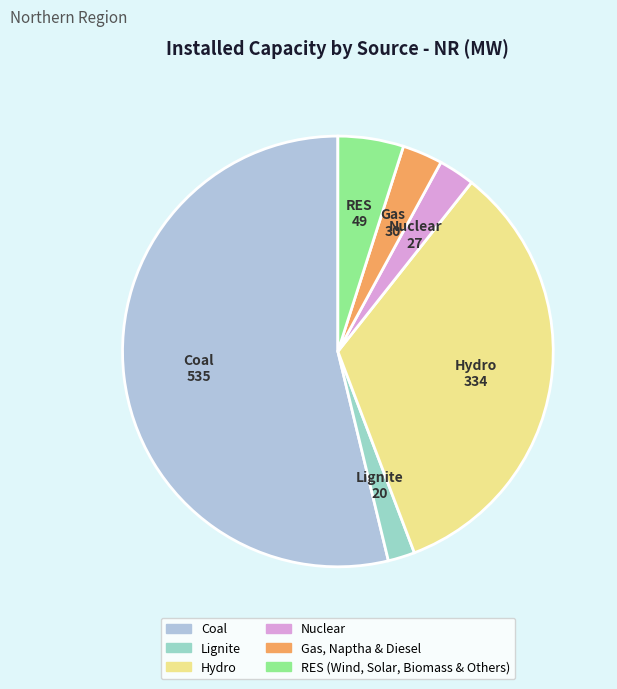

What percentage is the Gas, Naptha & Diesel slice, to the nearest percent?

3%